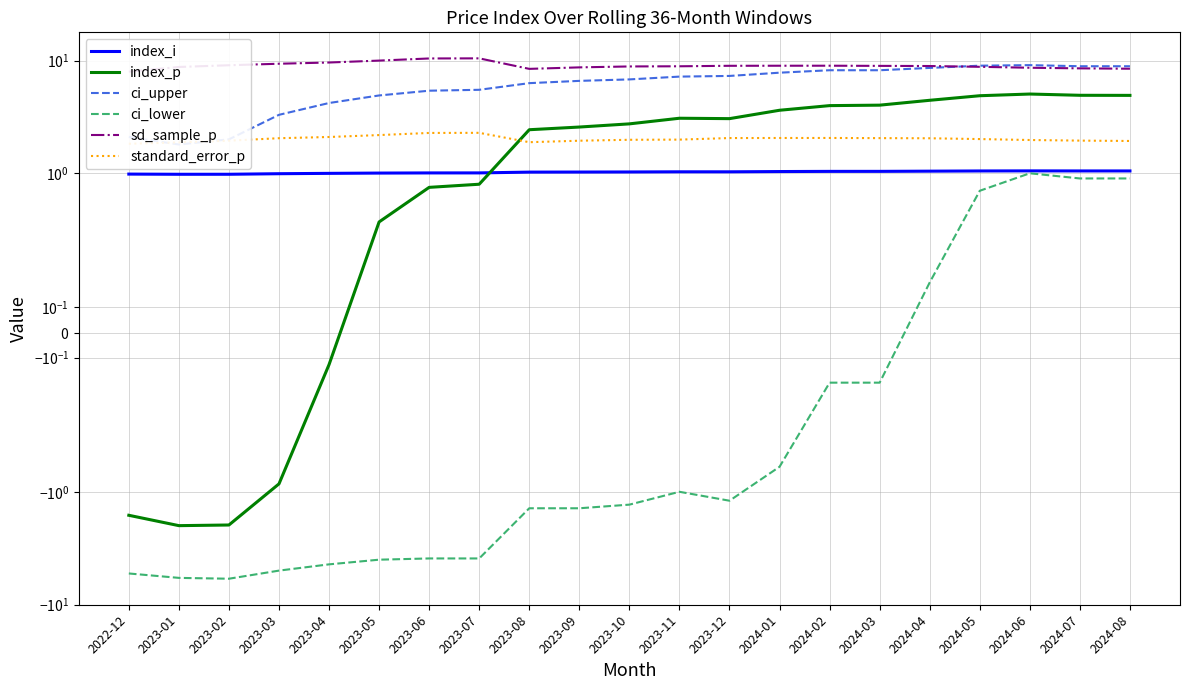

What is the maximum value shown in the chart?

10.5